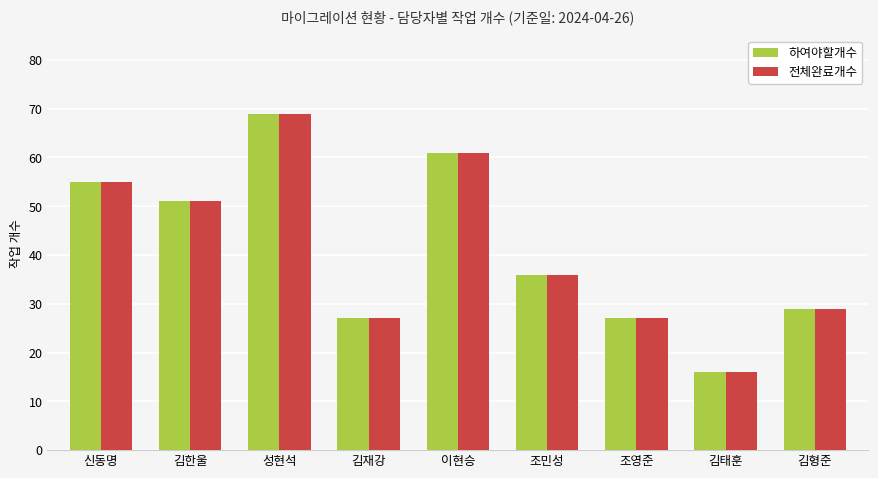

What is the minimum value shown in the chart?

16